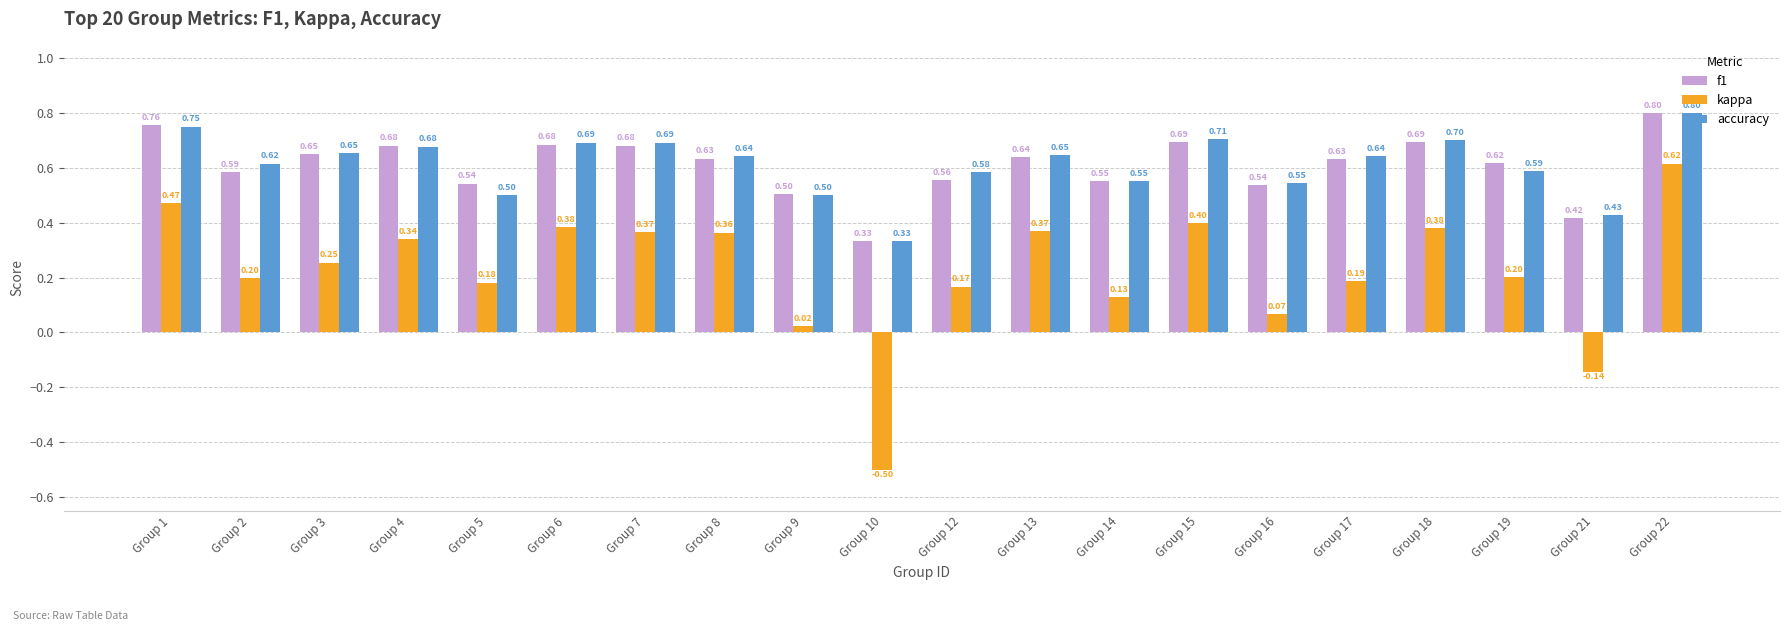

At which label does kappa first exceed 0?

Group 1